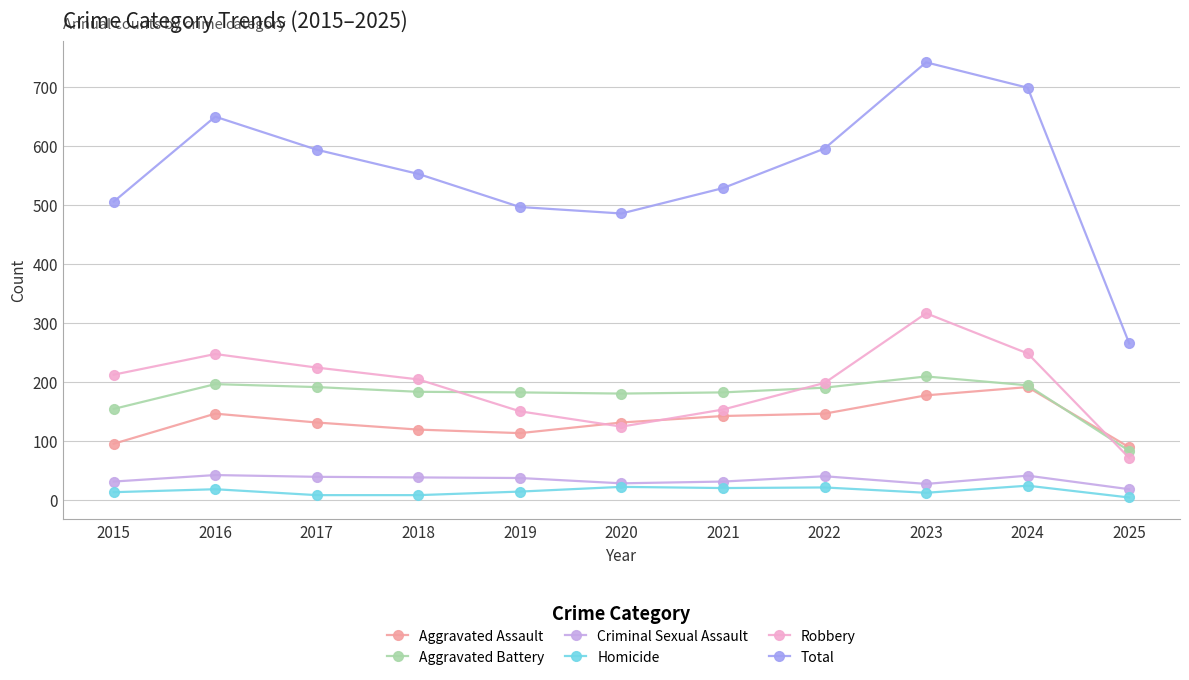

What is the sum of all Total values?

6107